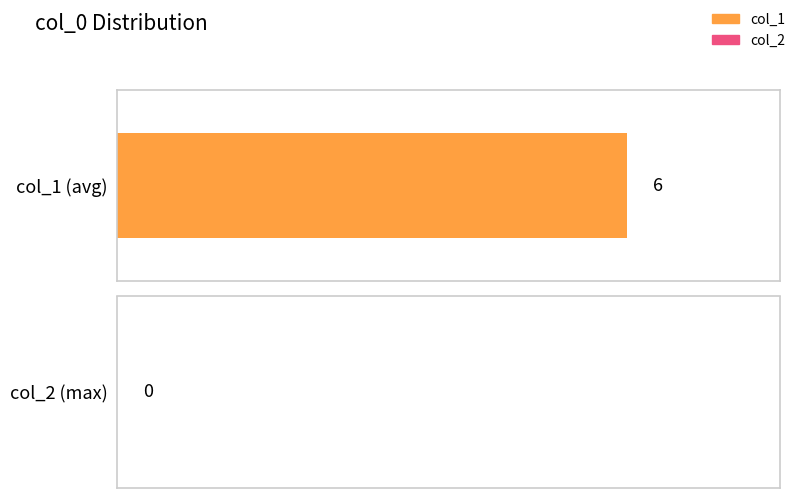

Is it true that col_2 equals 0 at 1607436442?

True